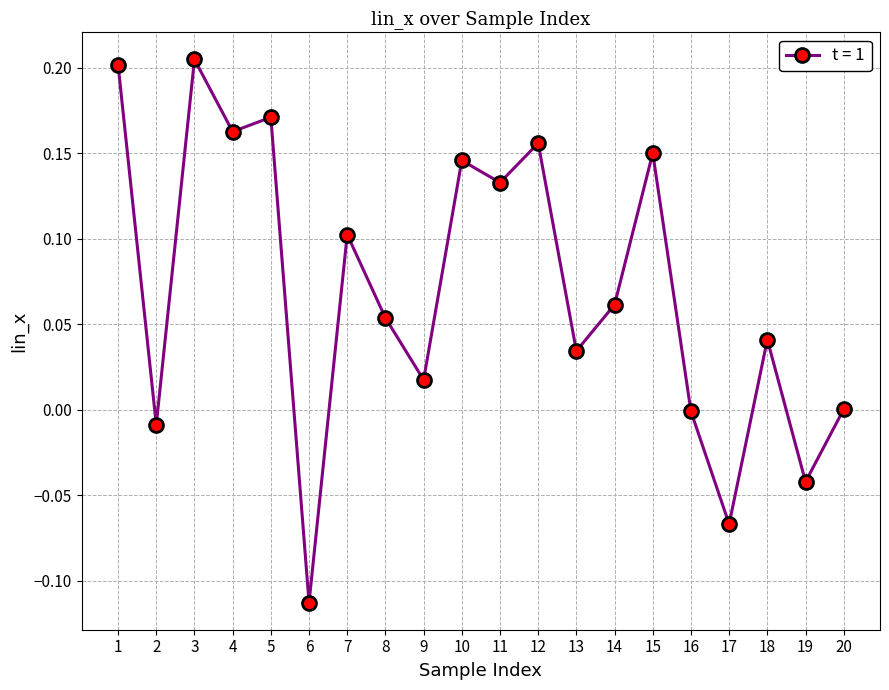

At which category does the data reach its first local valley?

2